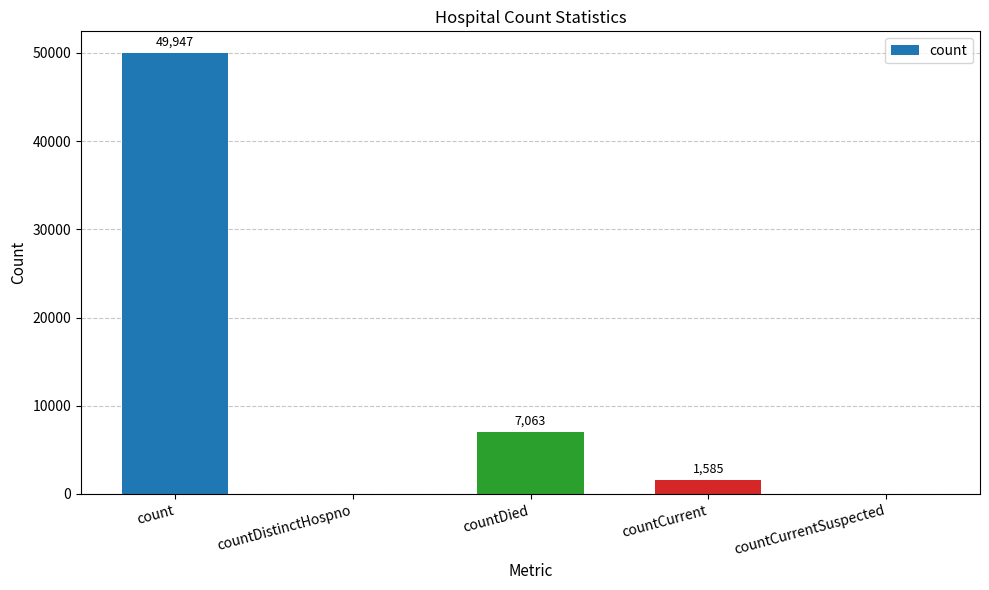

What is the difference between the values at countDied and countDistinctHospno?

7063